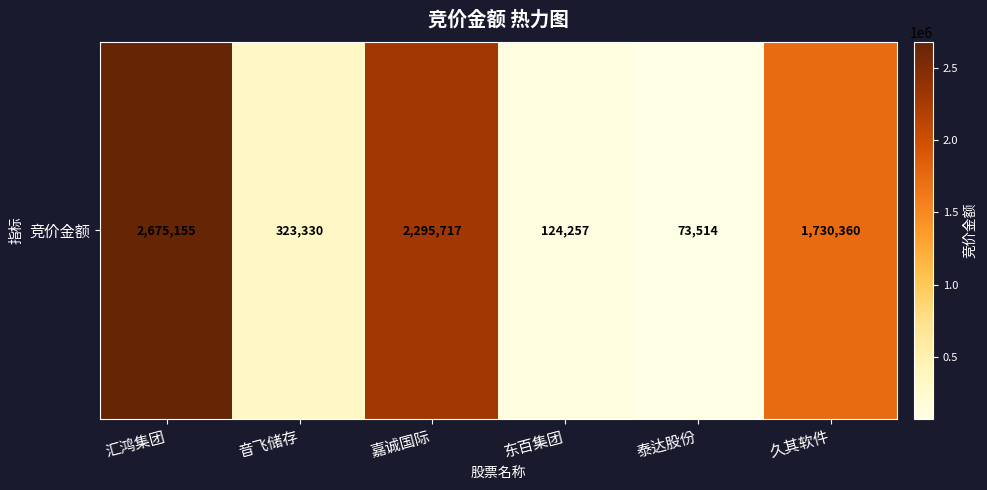

List the labels in order of value, largest first.

汇鸿集团, 嘉诚国际, 久其软件, 音飞储存, 东百集团, 泰达股份